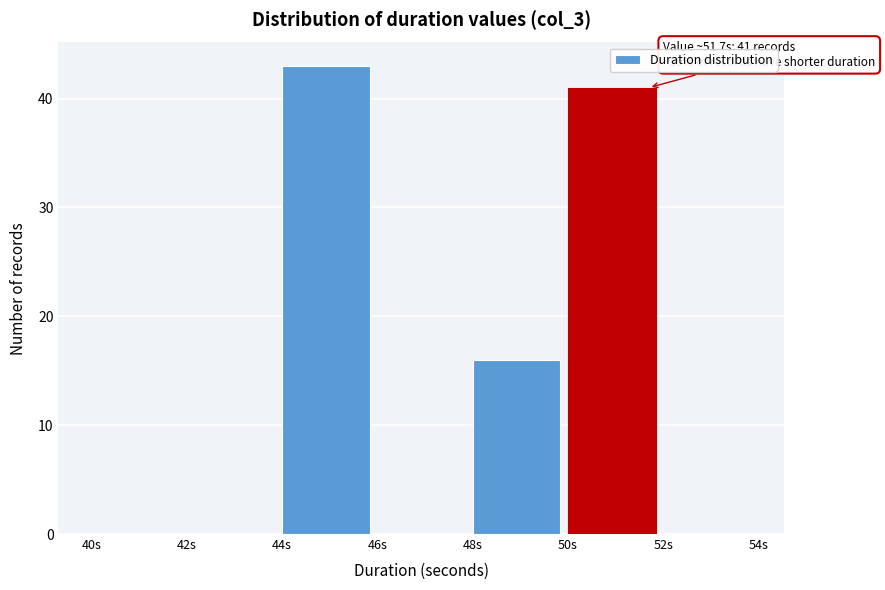

Over which range of the x-axis is the bar tallest?

44 to 46